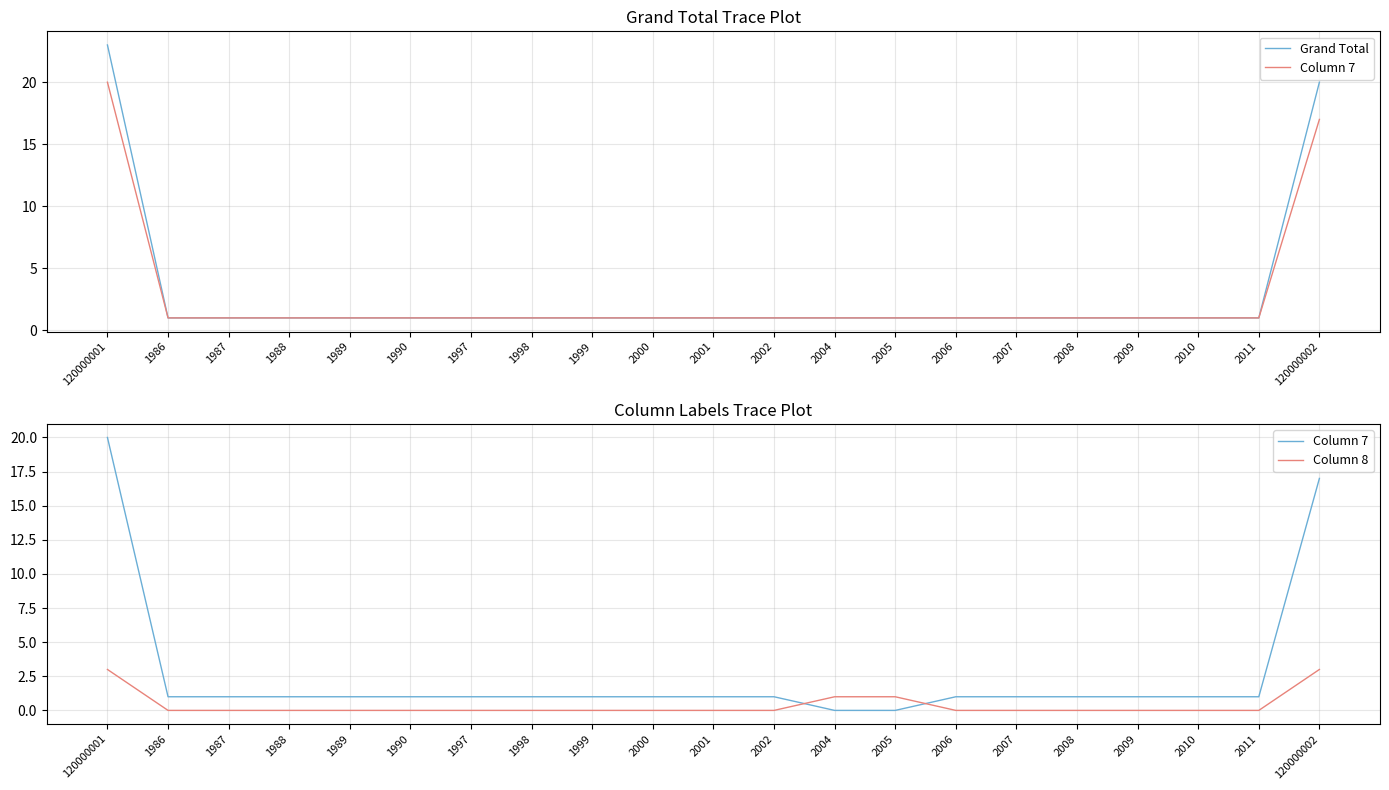

What is the difference between the maximum and minimum values in the Column 7 series?

20